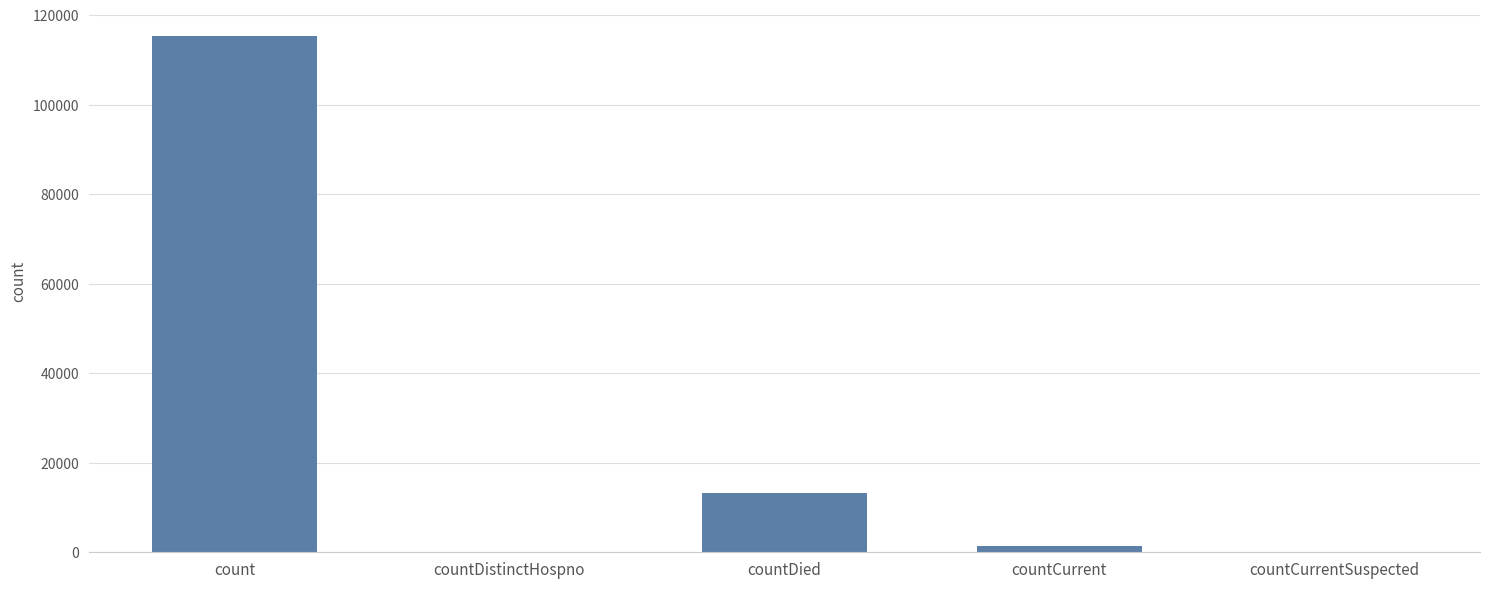

The value at count is 24893. True or false?

False